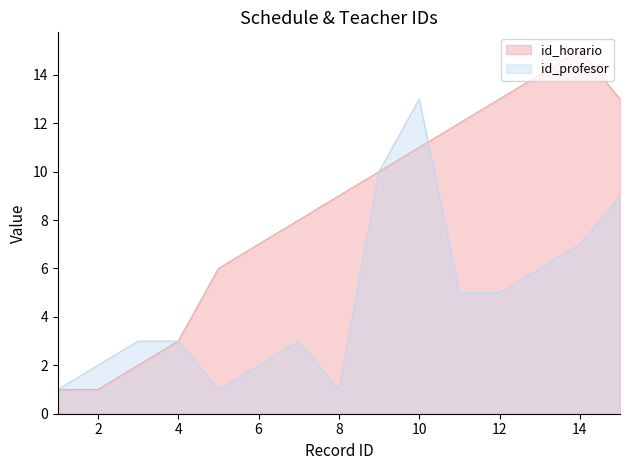

What is the average value of the id_horario series?

8